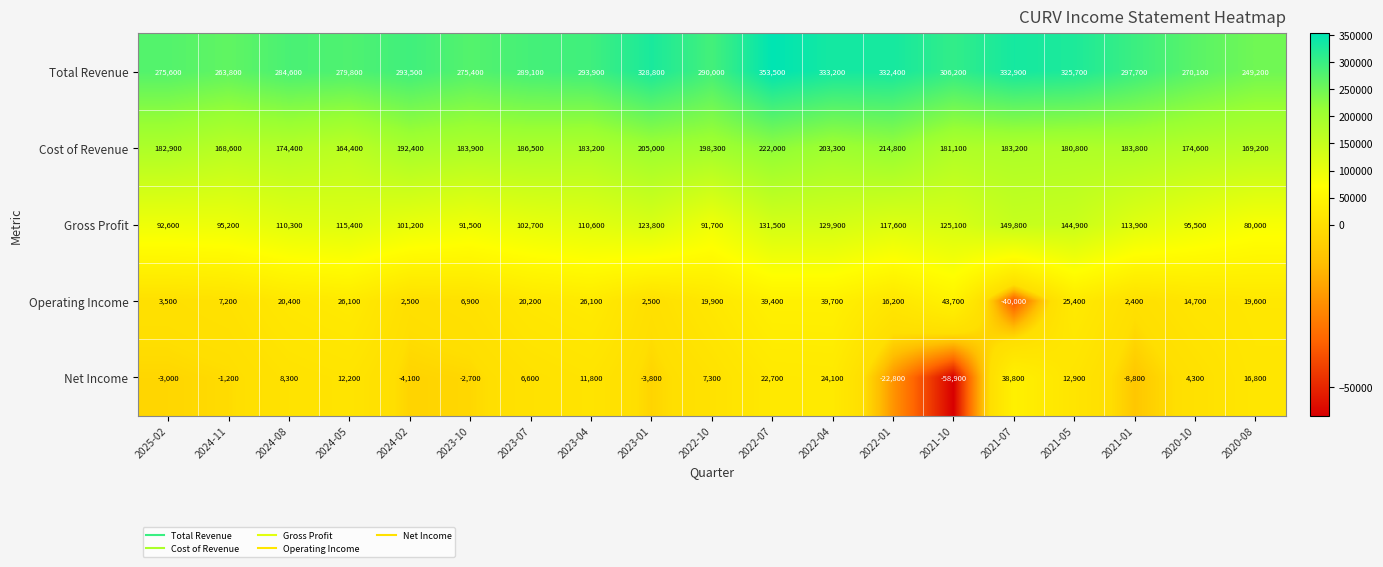

Rank the series at 2022-10 from highest to lowest value.

Total Revenue, Cost of Revenue, Gross Profit, Operating Income, Net Income